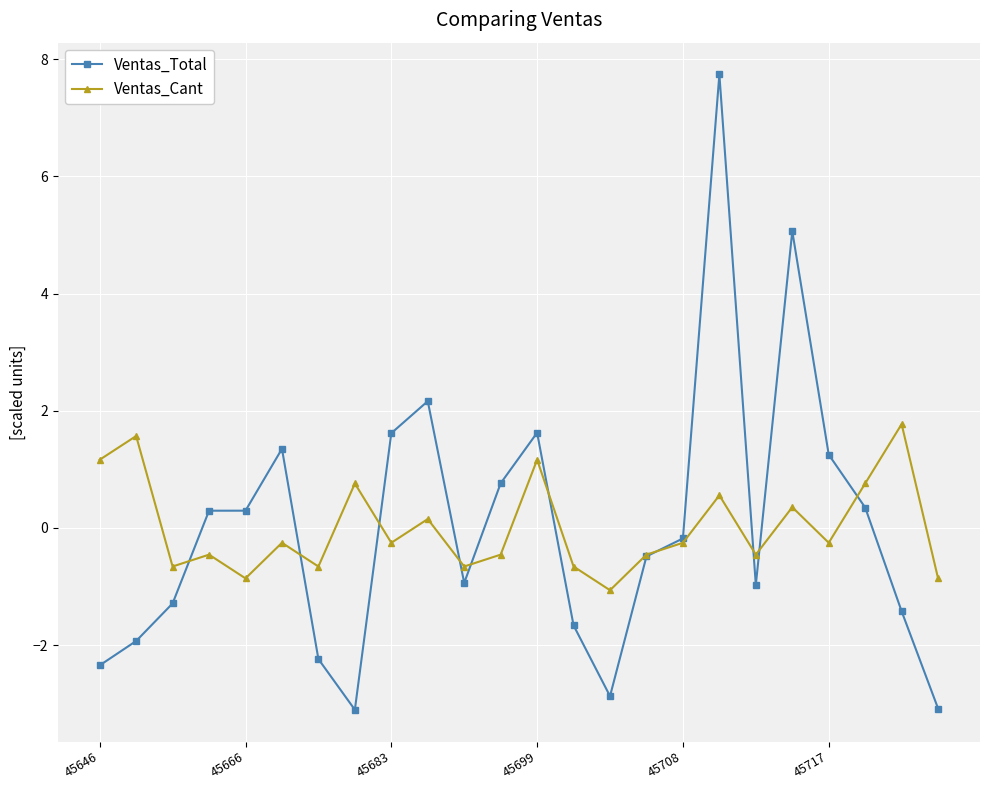

What is the value of the Ventas_Total point at the 12th from the left?

0.8